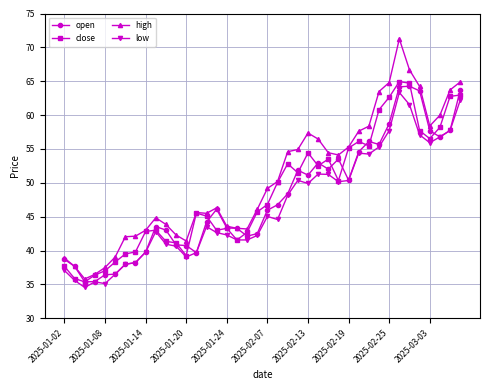

What is the value of the close point at the 27th from the left?

53.5